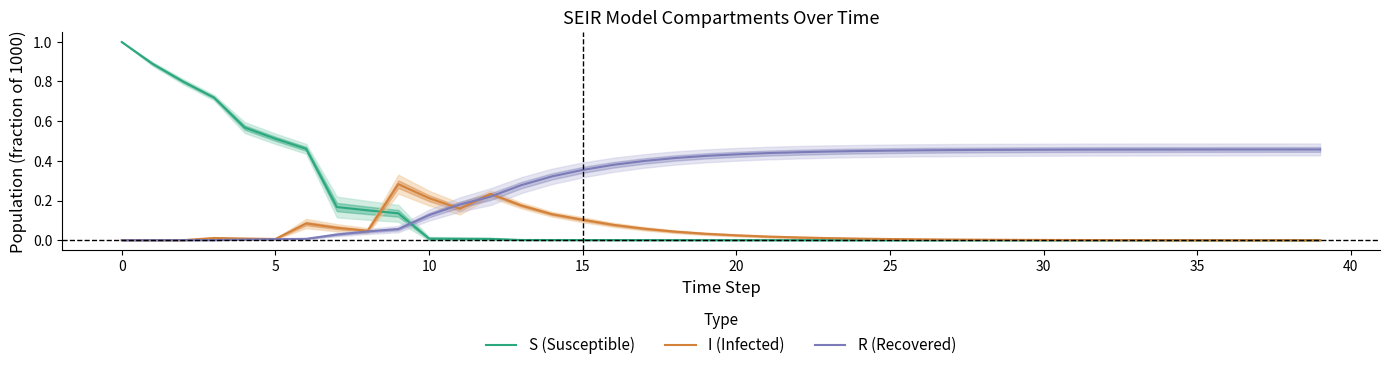

Rank the series by their average value, from lowest to highest.

I (Infected), S (Susceptible), R (Recovered)